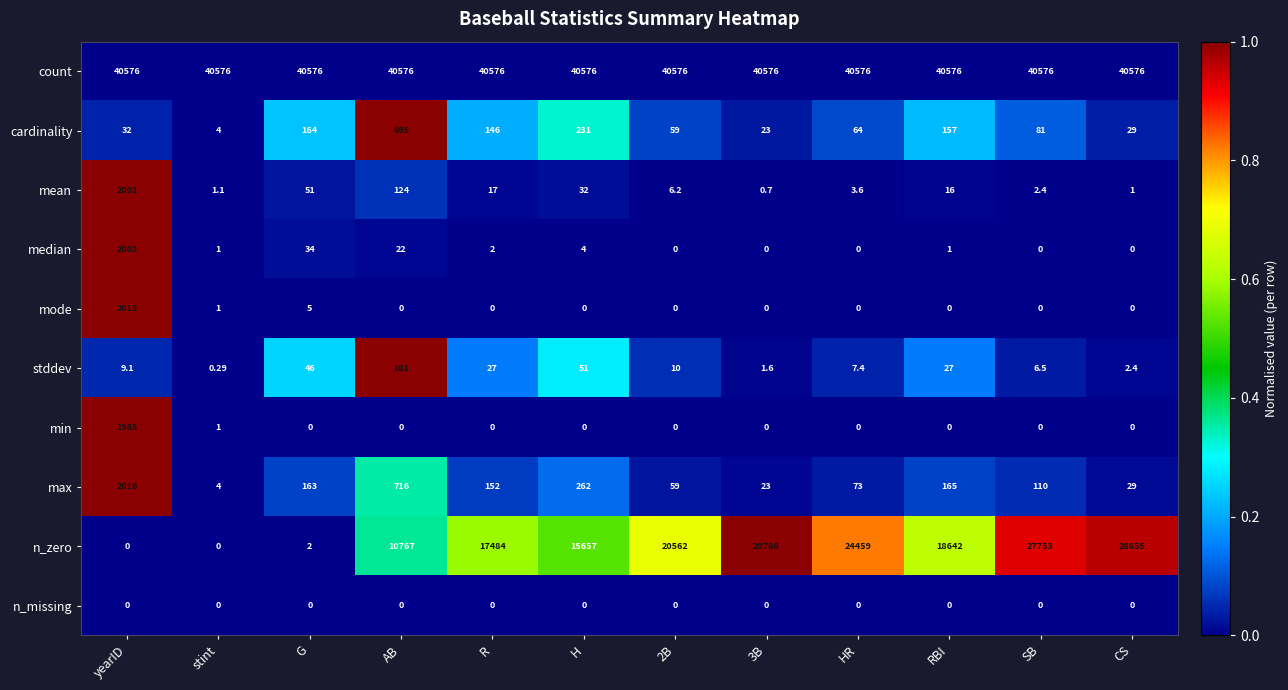

Which series changed the most between stint and SB?

n_zero